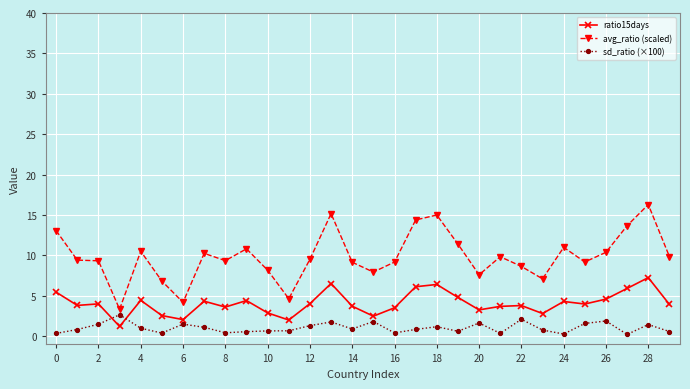

What is the sum of all ratio15days values?

122.3